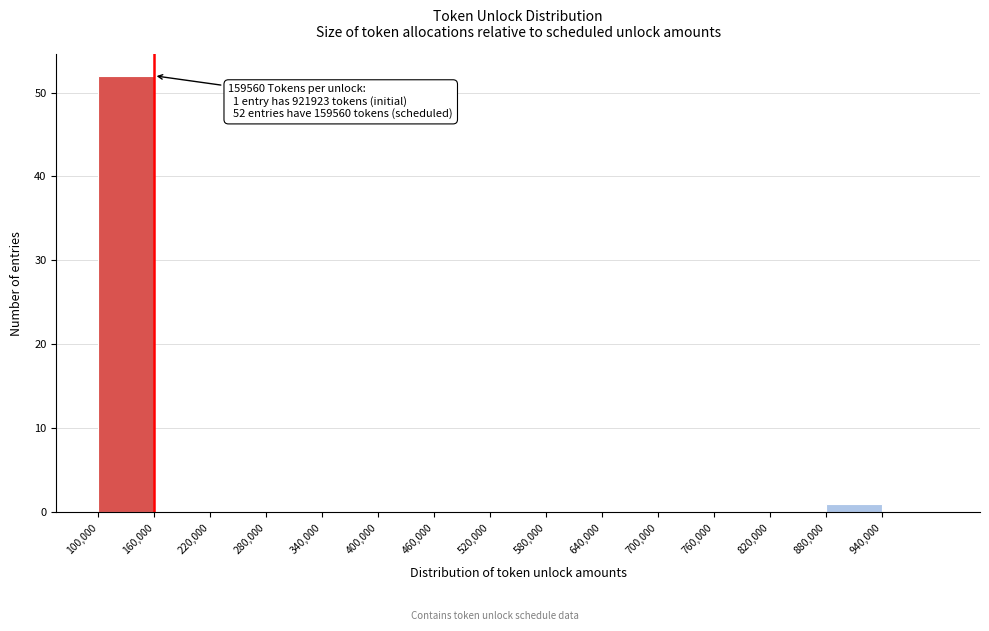

Which range on the x-axis has the tallest bar?

100000 to 160000